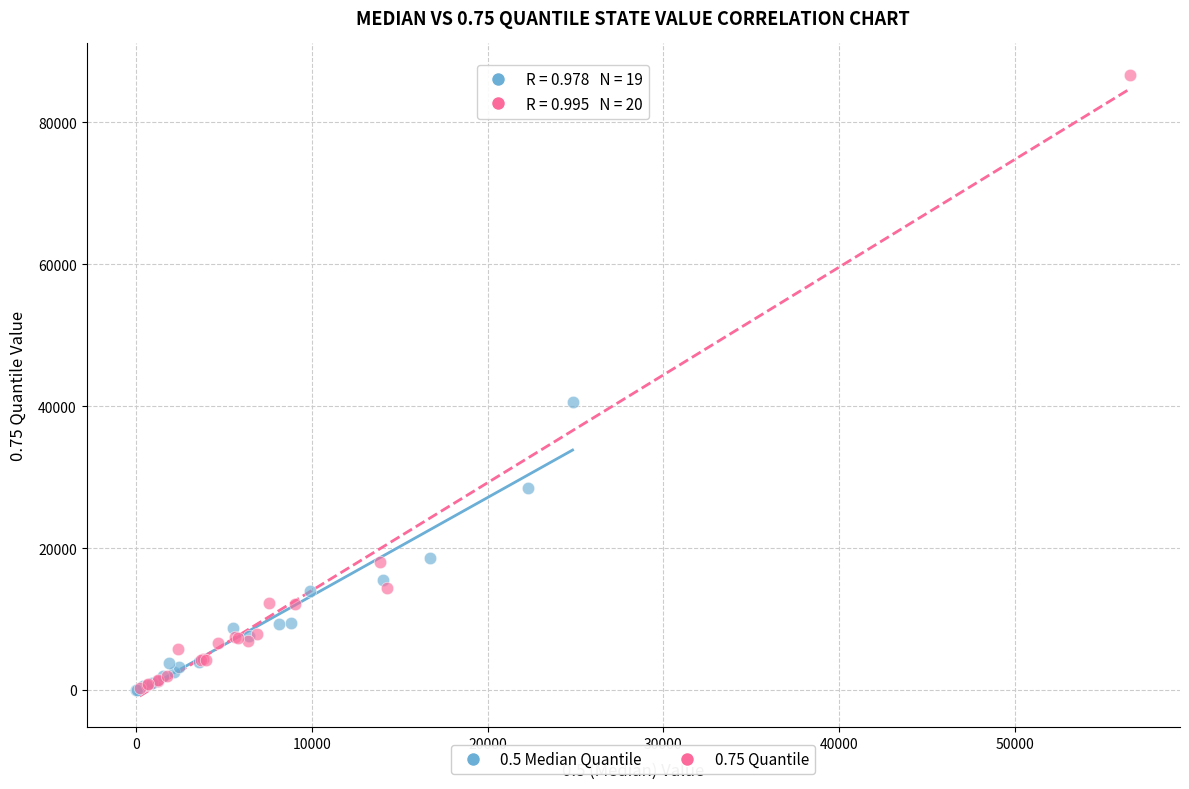

Which series has the widest spread of Y values?

0.75 Quantile